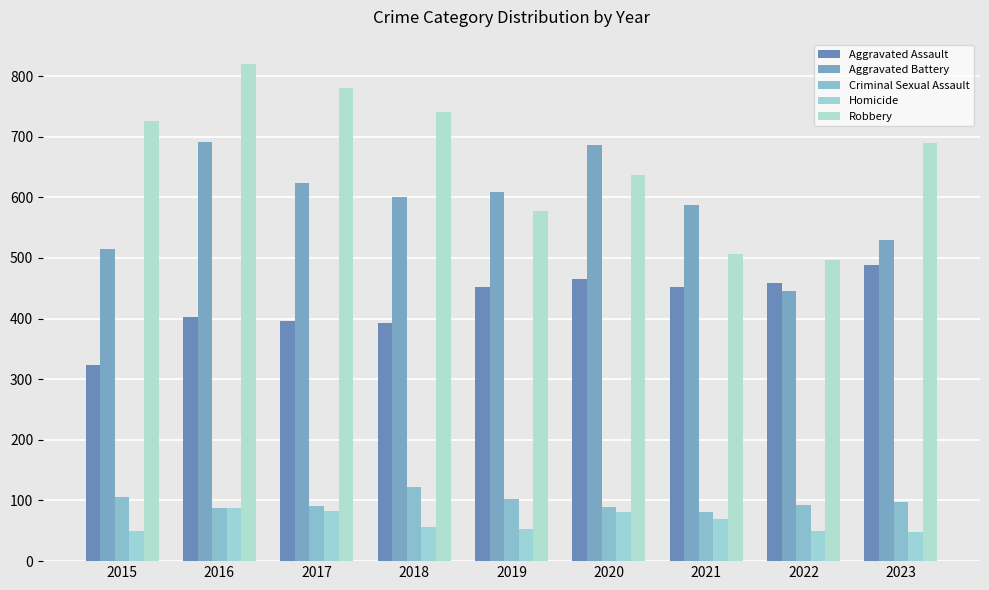

How many bars are there in each group?

5